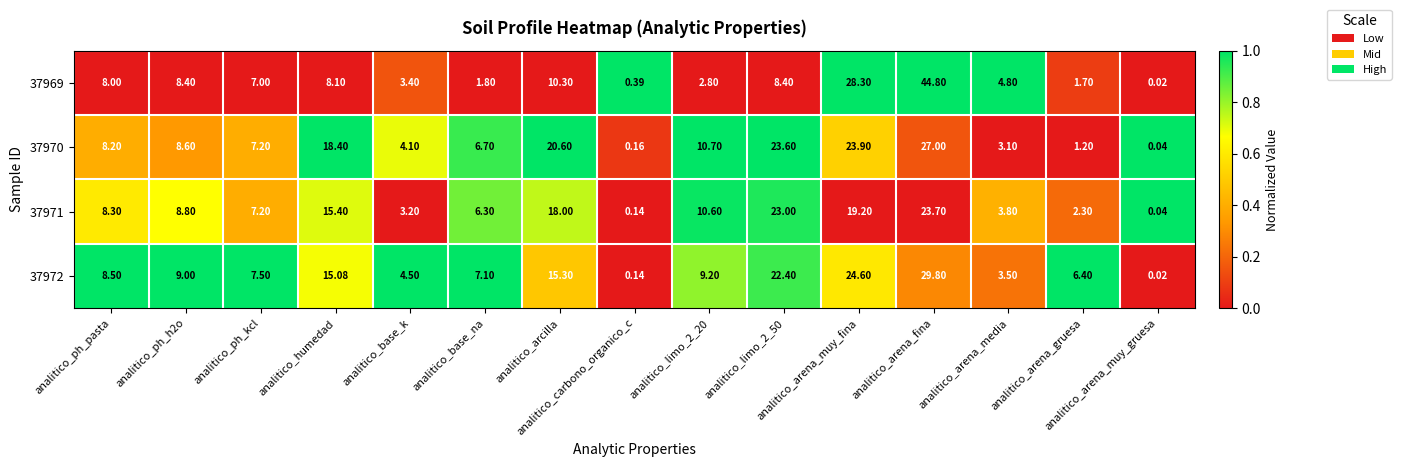

How many values in the 37970 series exceed 8?

8